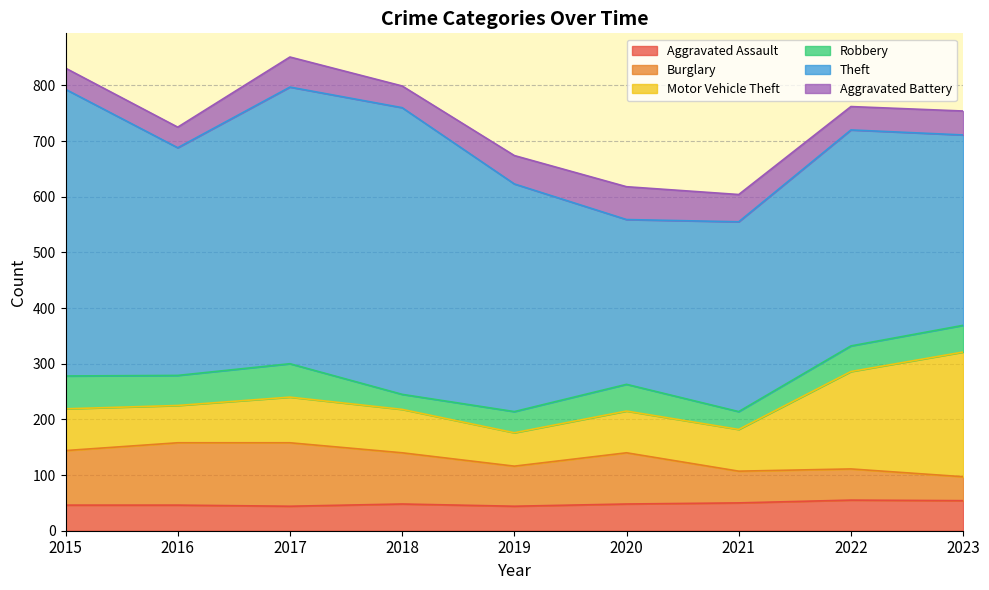

True or false: Burglary and Theft cross at least once.

False